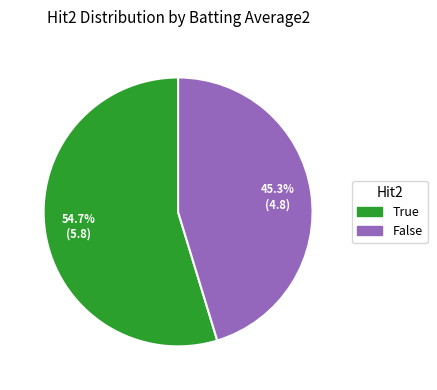

Is there any slice that represents more than half of the pie?

Yes